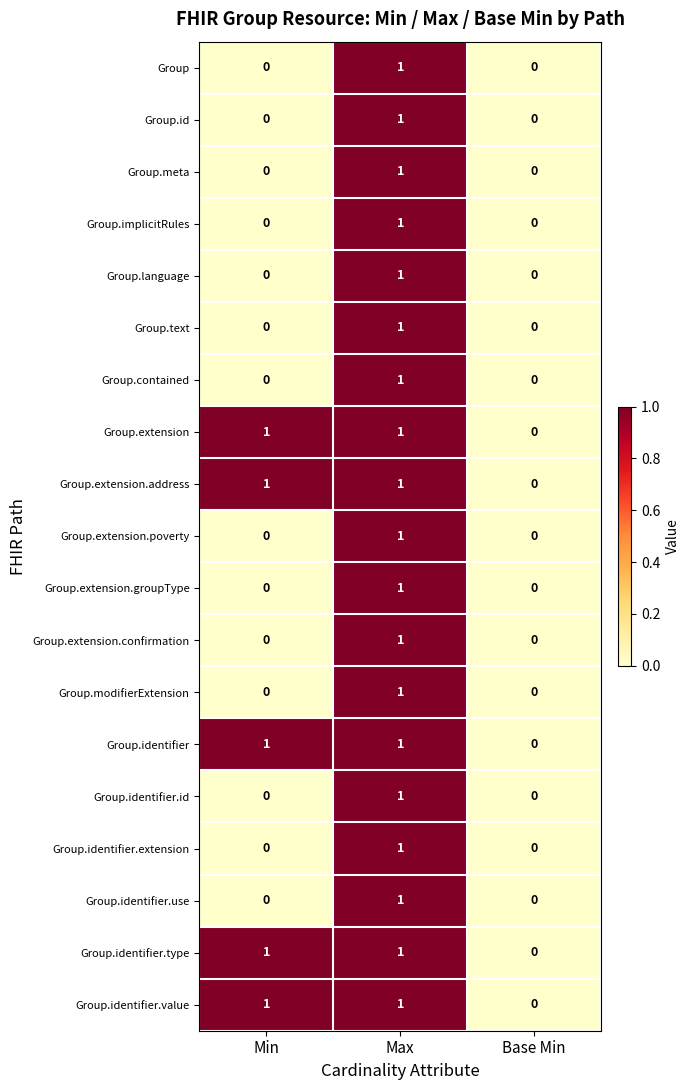

At which label does Group.extension.address reach its minimum?

Base Min